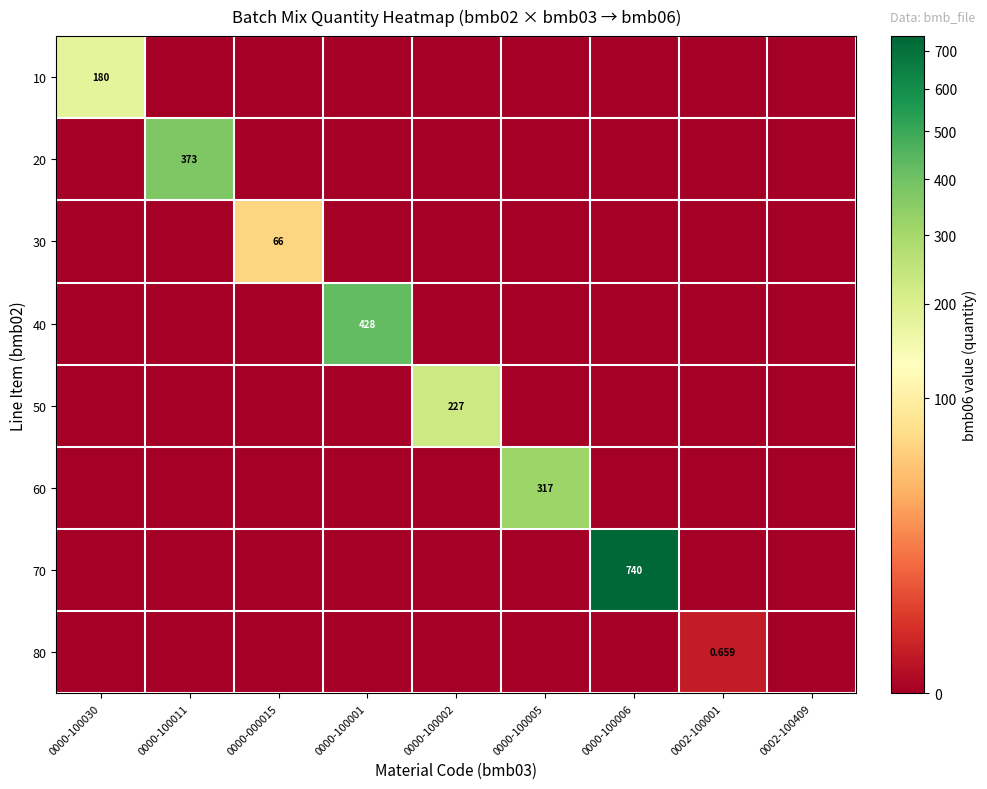

Rank the series at 0000-100002 from highest to lowest value.

50, 10, 20, 30, 40, 60, 70, 80